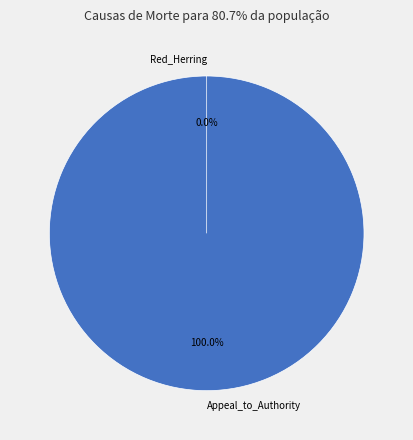

To the nearest percent, what percentage of the pie is Appeal_to_Authority?

100%